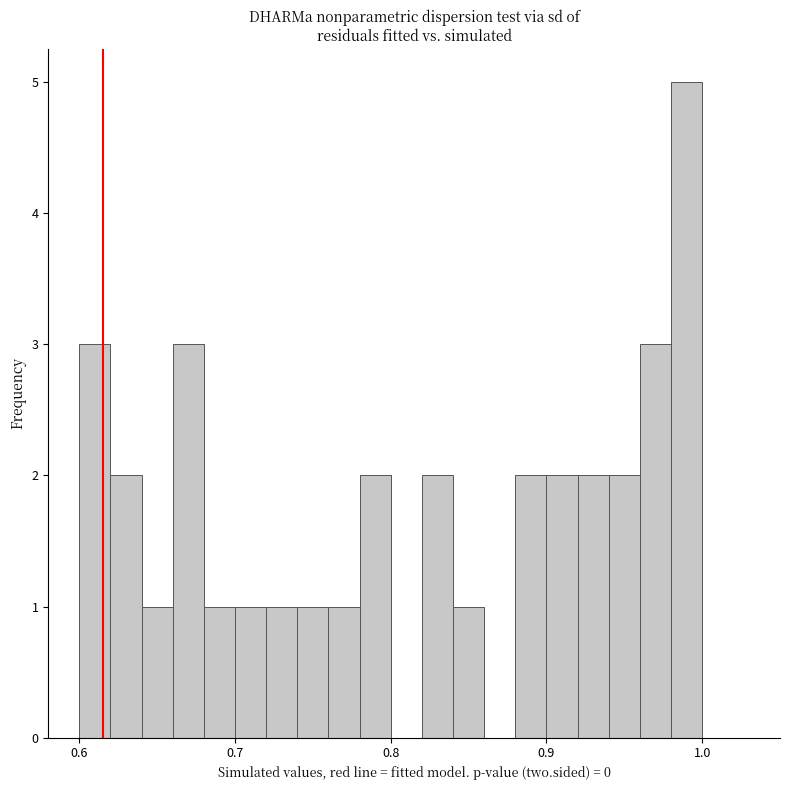

Read against the x-axis, roughly where is the centre of the tallest bar?

0.99